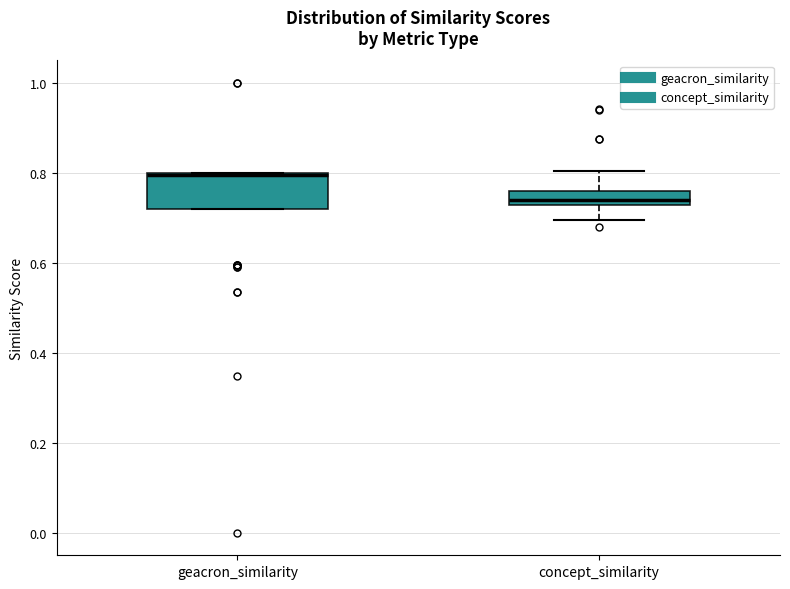

Reading left to right, transcribe this box plot: for each box, give where its median line is, the range the box spans, and where its two whiskers end, as read against the y-axis. The values are not printed on the chart, so give them approximately, as read against the axis.

geacron_similarity: median 0.80 (drawn on the box's upper edge), box 0.72 to 0.80, whiskers 0.72 to 0.80
concept_similarity: median 0.74, box 0.72 to 0.76, whiskers 0.70 to 0.80